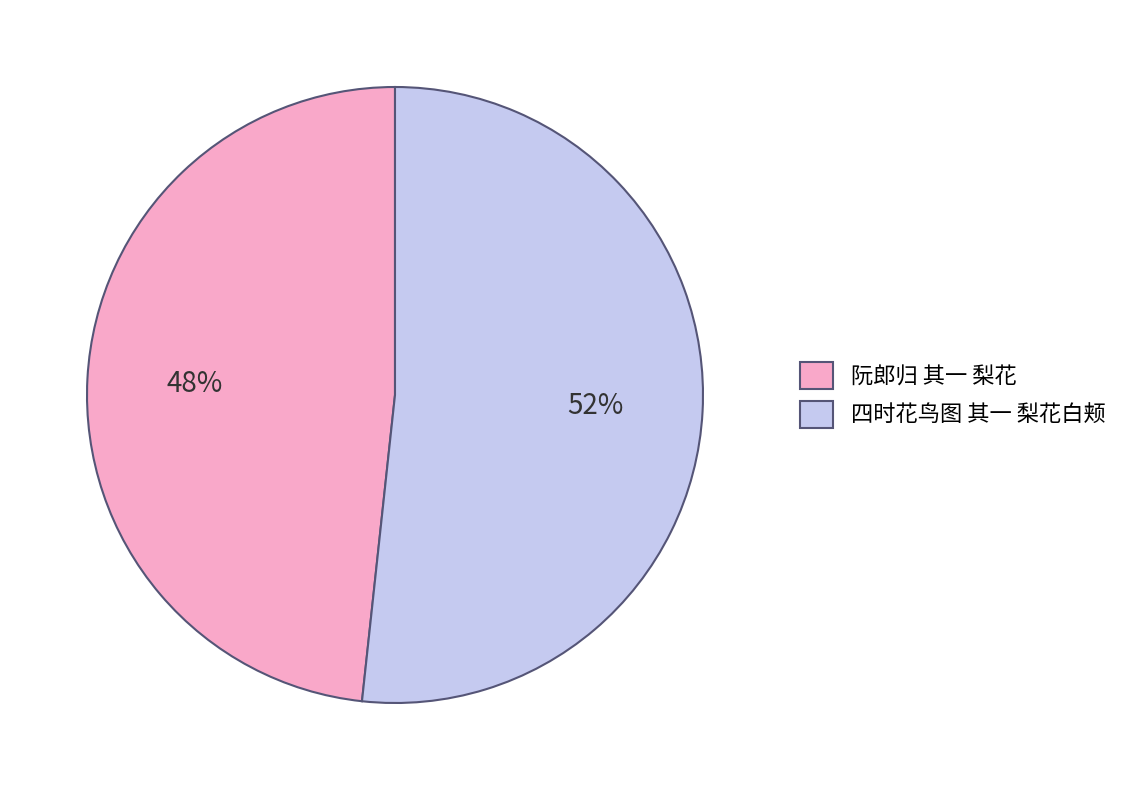

Combined, do 阮郎归 其一 梨花 and 四时花鸟图 其一 梨花白颊 account for over 50%?

Yes